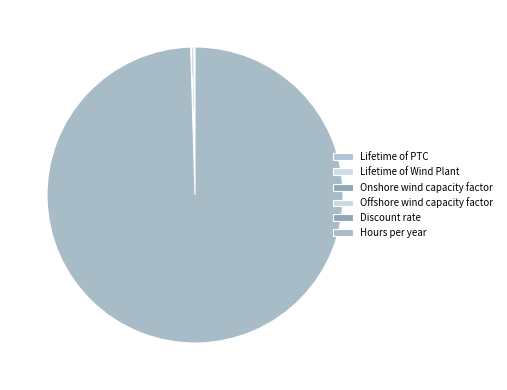

What percentage do Hours per year and Discount rate together represent?

99.5%